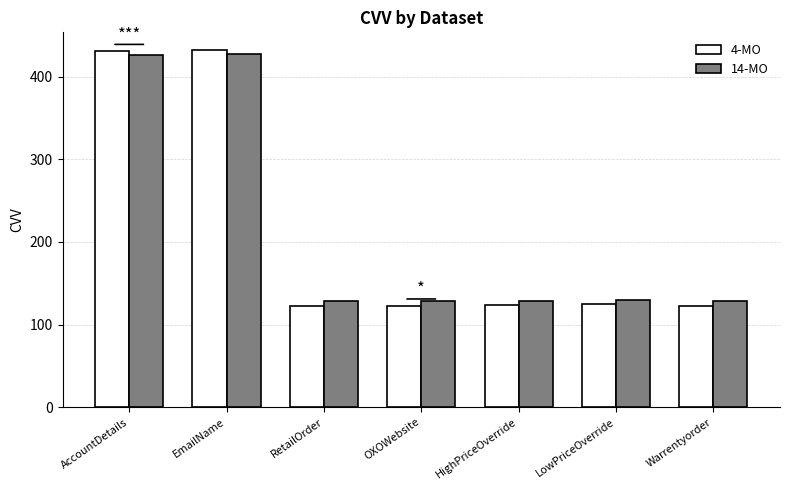

What is the spread (max minus min) of values at HighPriceOverride?

5